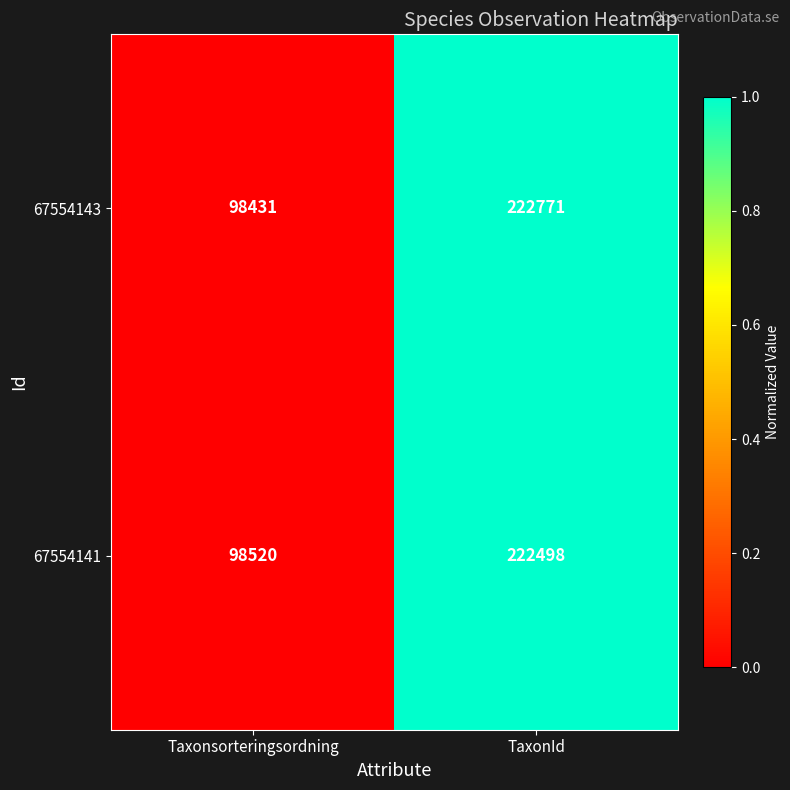

Reading left to right, extract all data points from this chart.

67554143: 98431	222771
67554141: 98520	222498